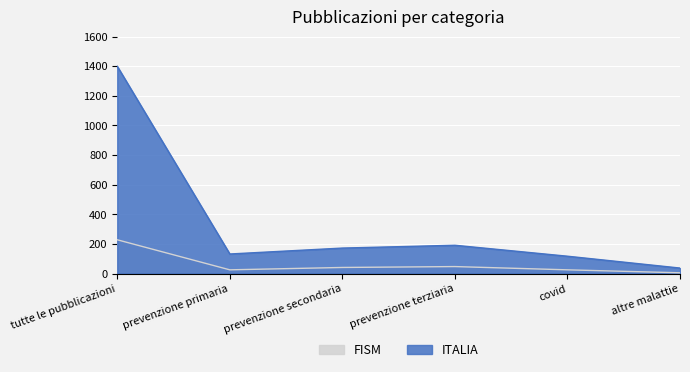

What position from the left is altre malattie?

6